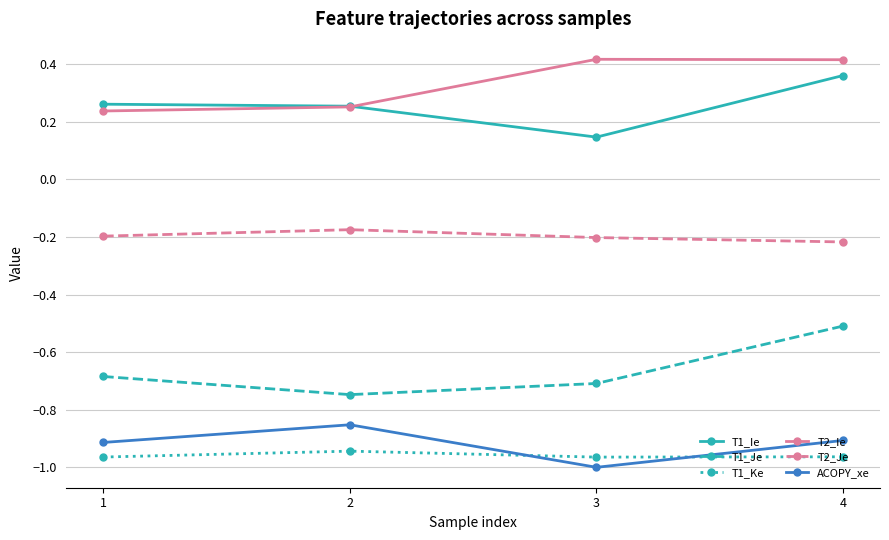

Where is the first local maximum for ACOPY_xe?

2